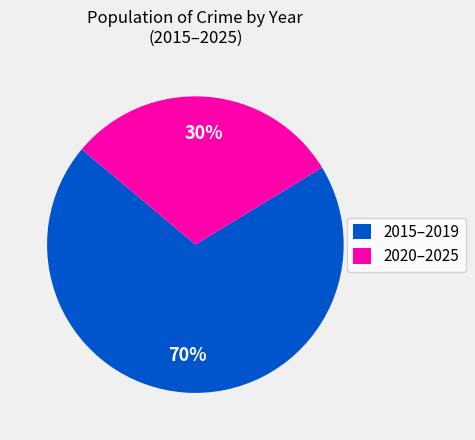

To the nearest percent, what is the difference between the largest and smallest slice percentages?

40%